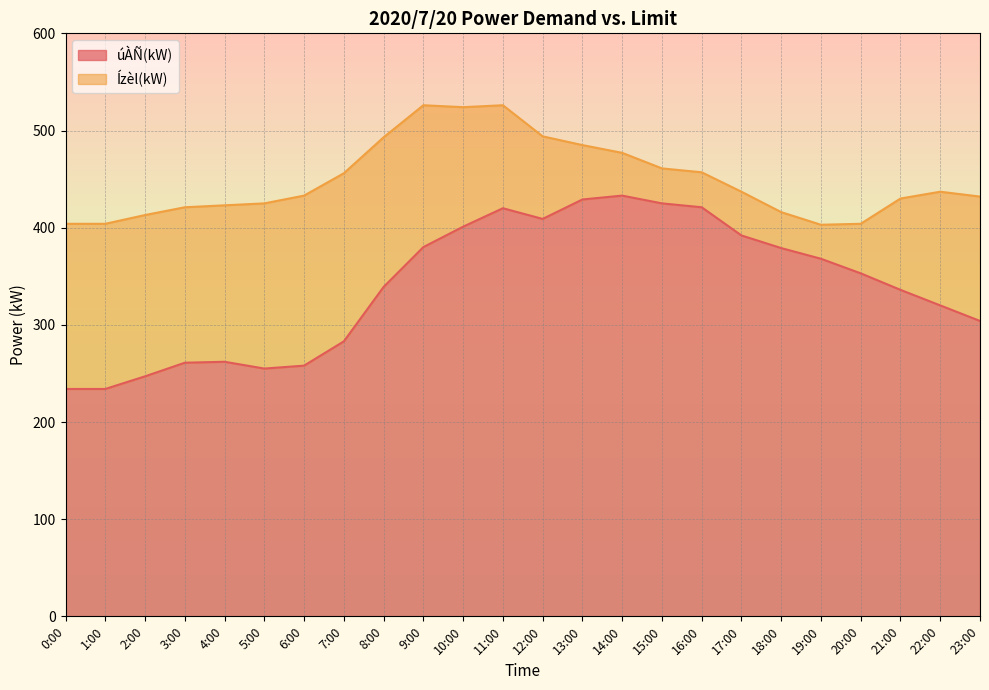

The value of úÀÑ(kW) at 12:00 is 675. True or false?

False